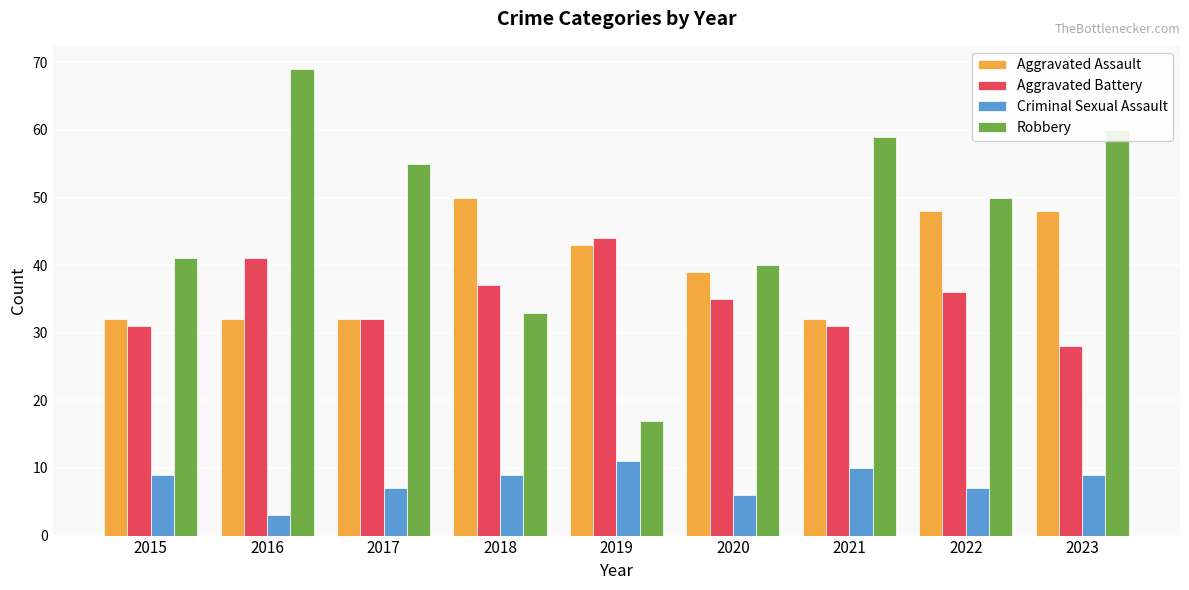

Which series has the largest range (max minus min)?

Robbery